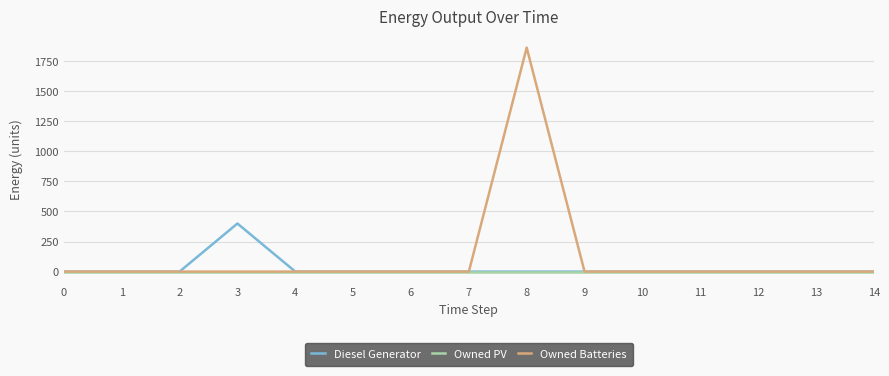

What are all the series names shown in the legend?

Diesel Generator, Owned PV, Owned Batteries